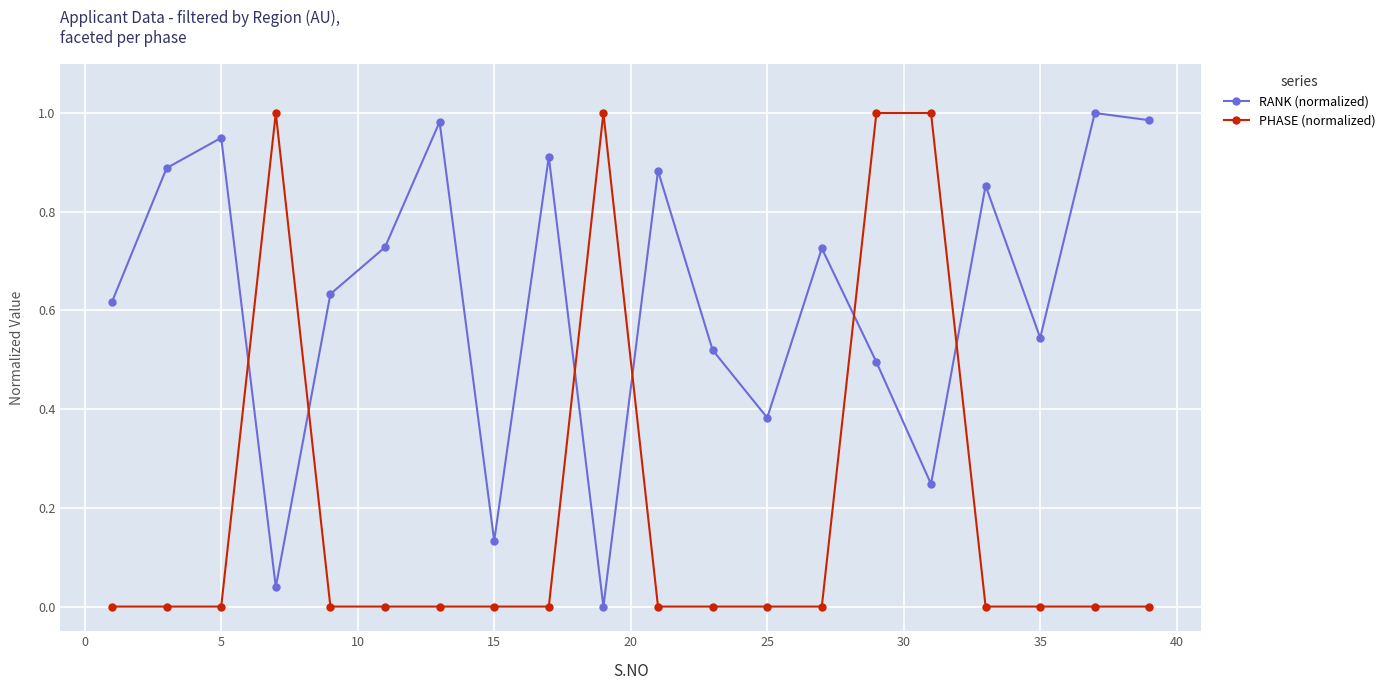

How many intersections are there between PHASE (normalized) and RANK (normalized)?

6